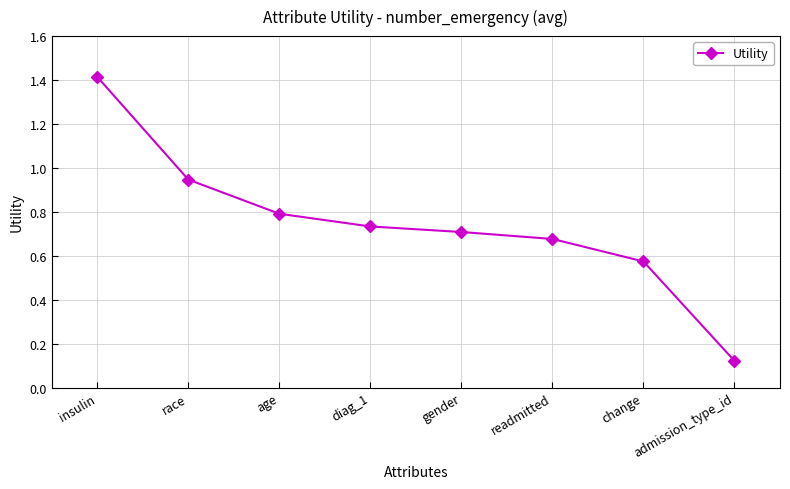

Rank the categories by value from highest to lowest.

insulin, race, age, diag_1, gender, readmitted, change, admission_type_id